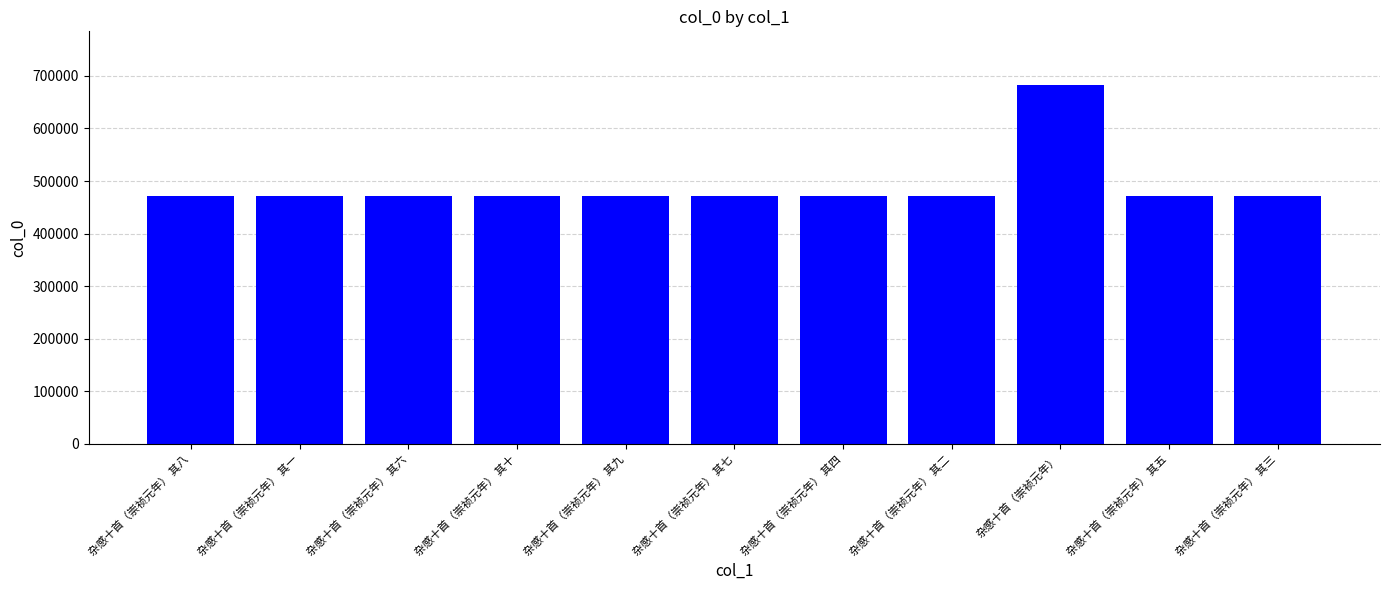

At which category does the chart reach its peak across all series?

杂感十首（崇祯元年）